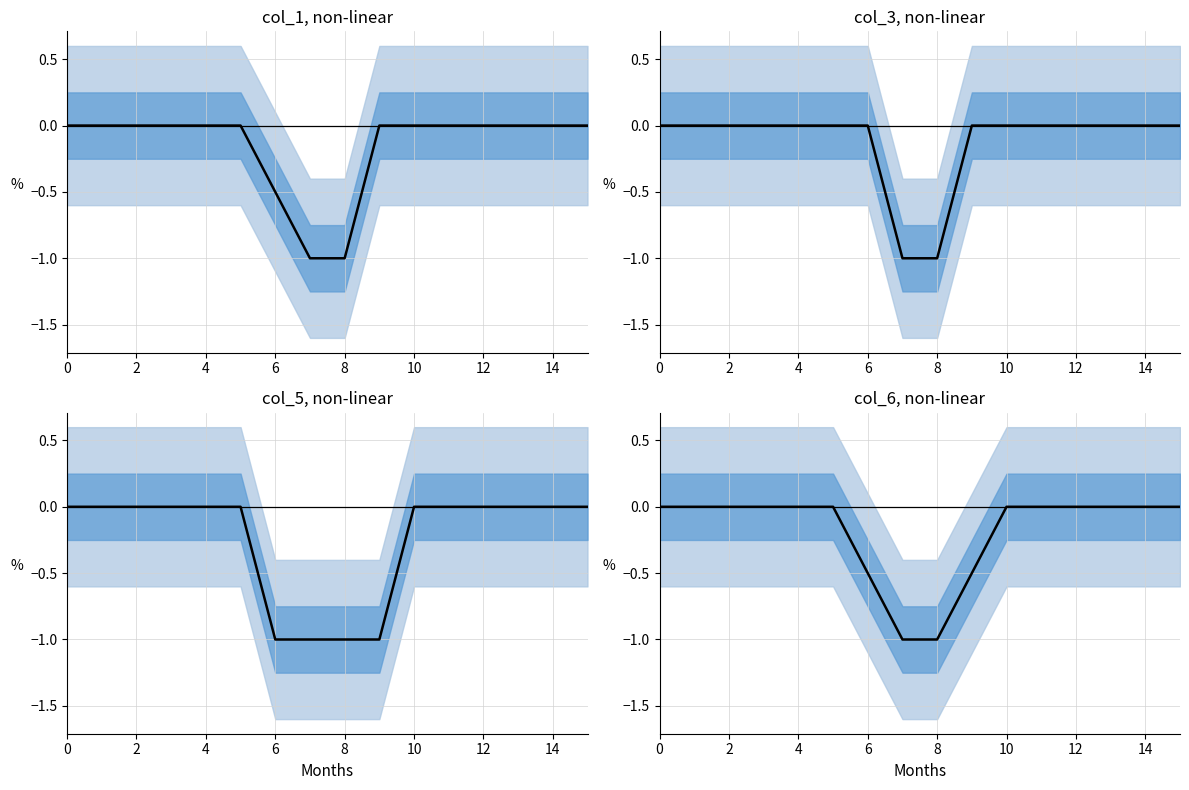

What is the difference between the maximum and minimum values?

1.0